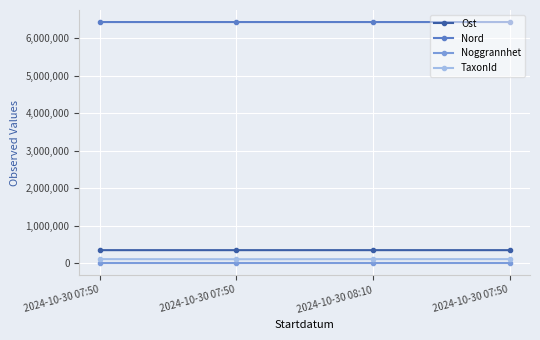

At which category is the sum across all series the highest?

2024-10-30 08:10